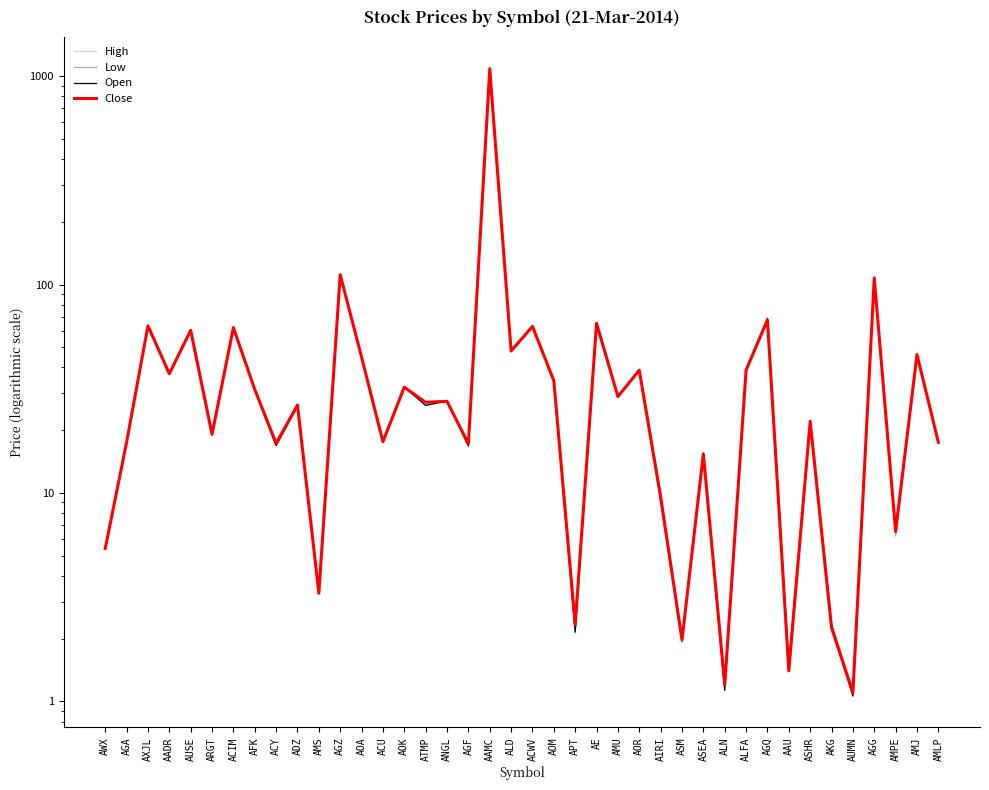

Is it true that Low equals 5.4 at AWX?

True